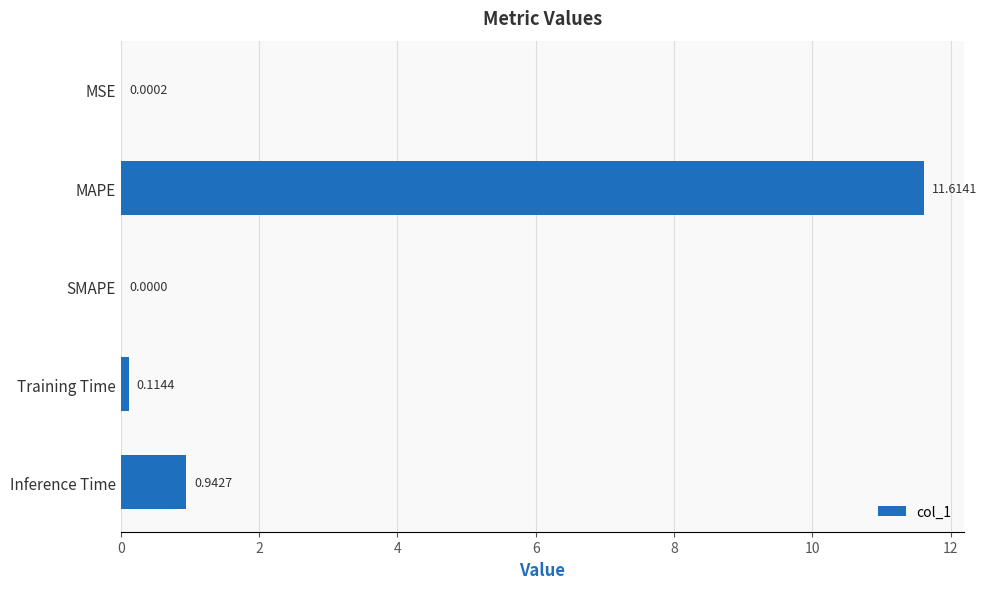

Count the number of values greater than 0.

4